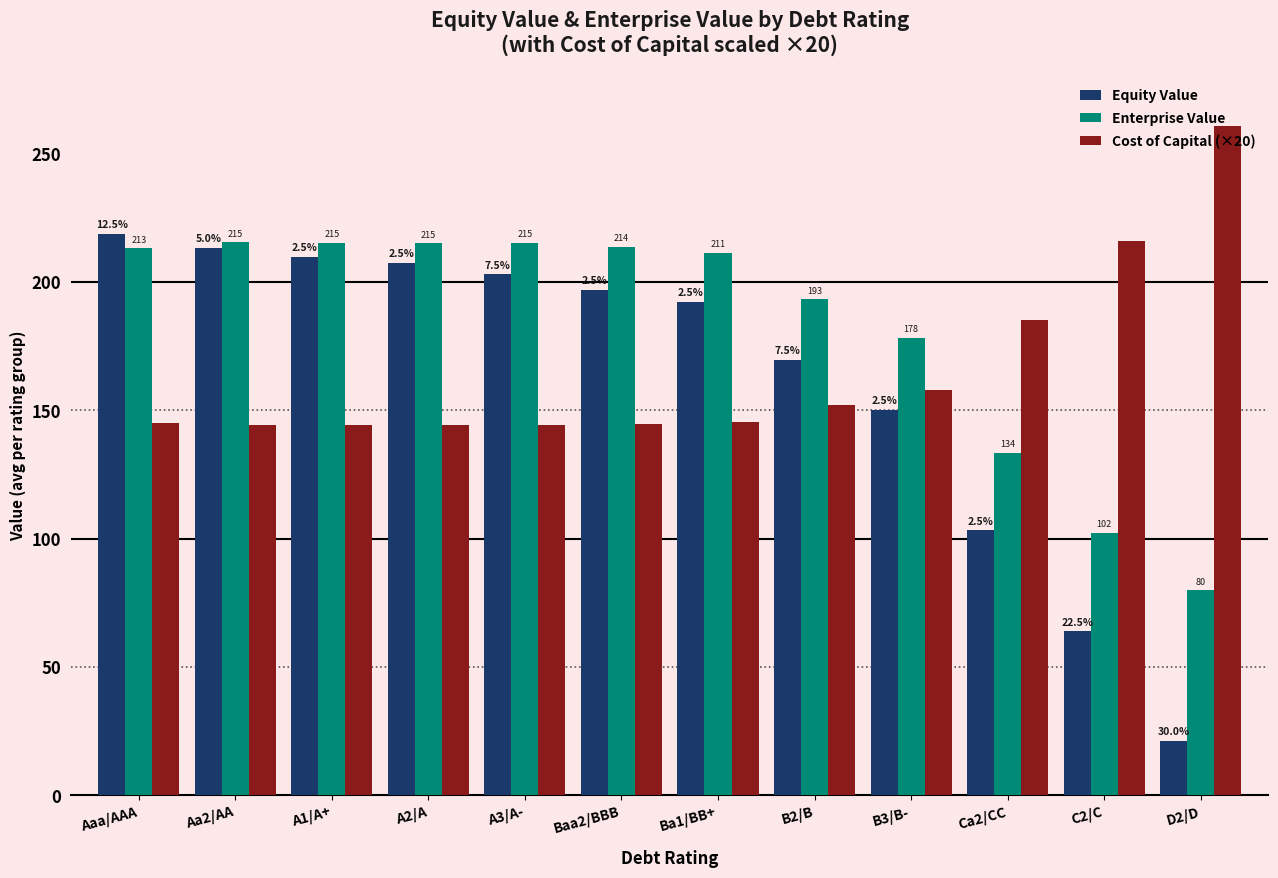

What is the difference between the maximum and minimum values in the Cost of Capital (×20) series?

116.4